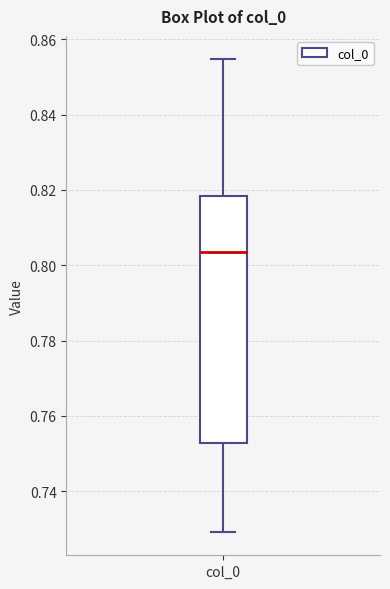

Where does the lower whisker of the box for col_0 end on the y-axis? The values are not printed on the chart, so give them approximately, as read against the axis.

0.730